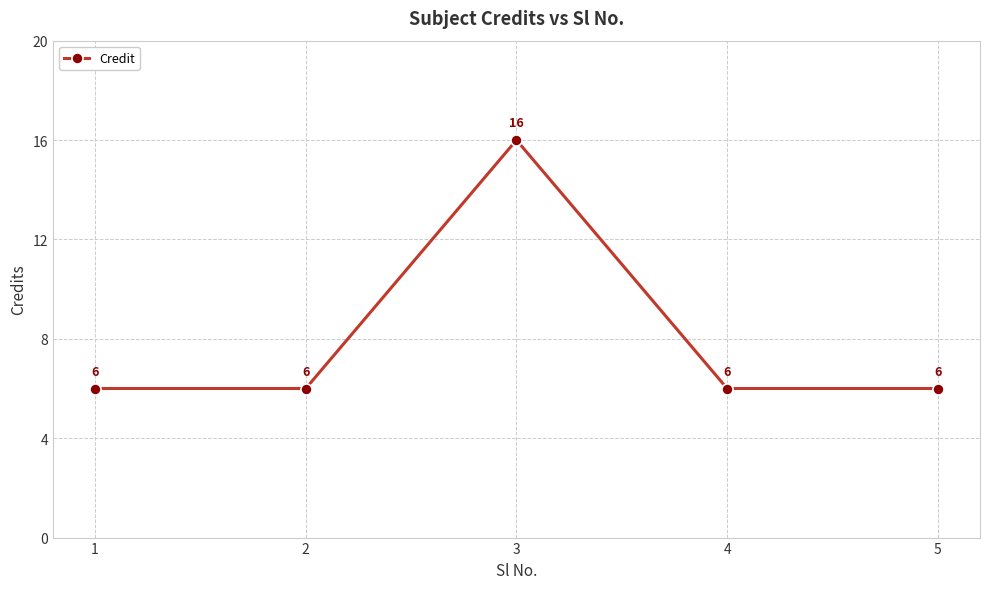

What is the approximate value at 2, to the nearest 10?

10